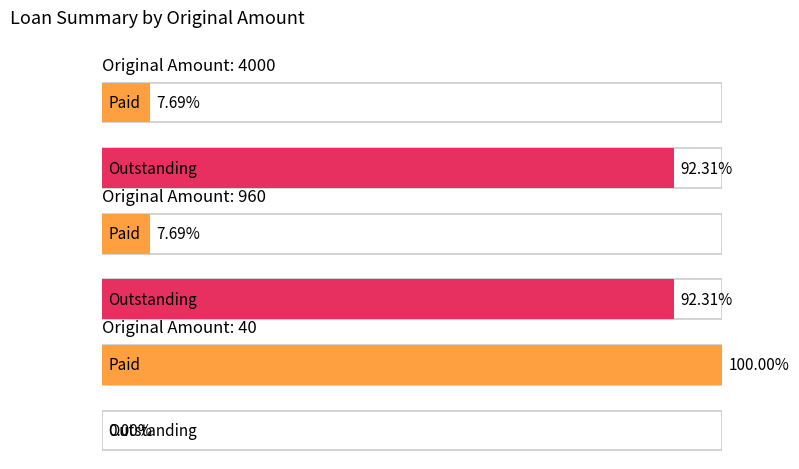

At which category is the sum across all series the highest?

4000